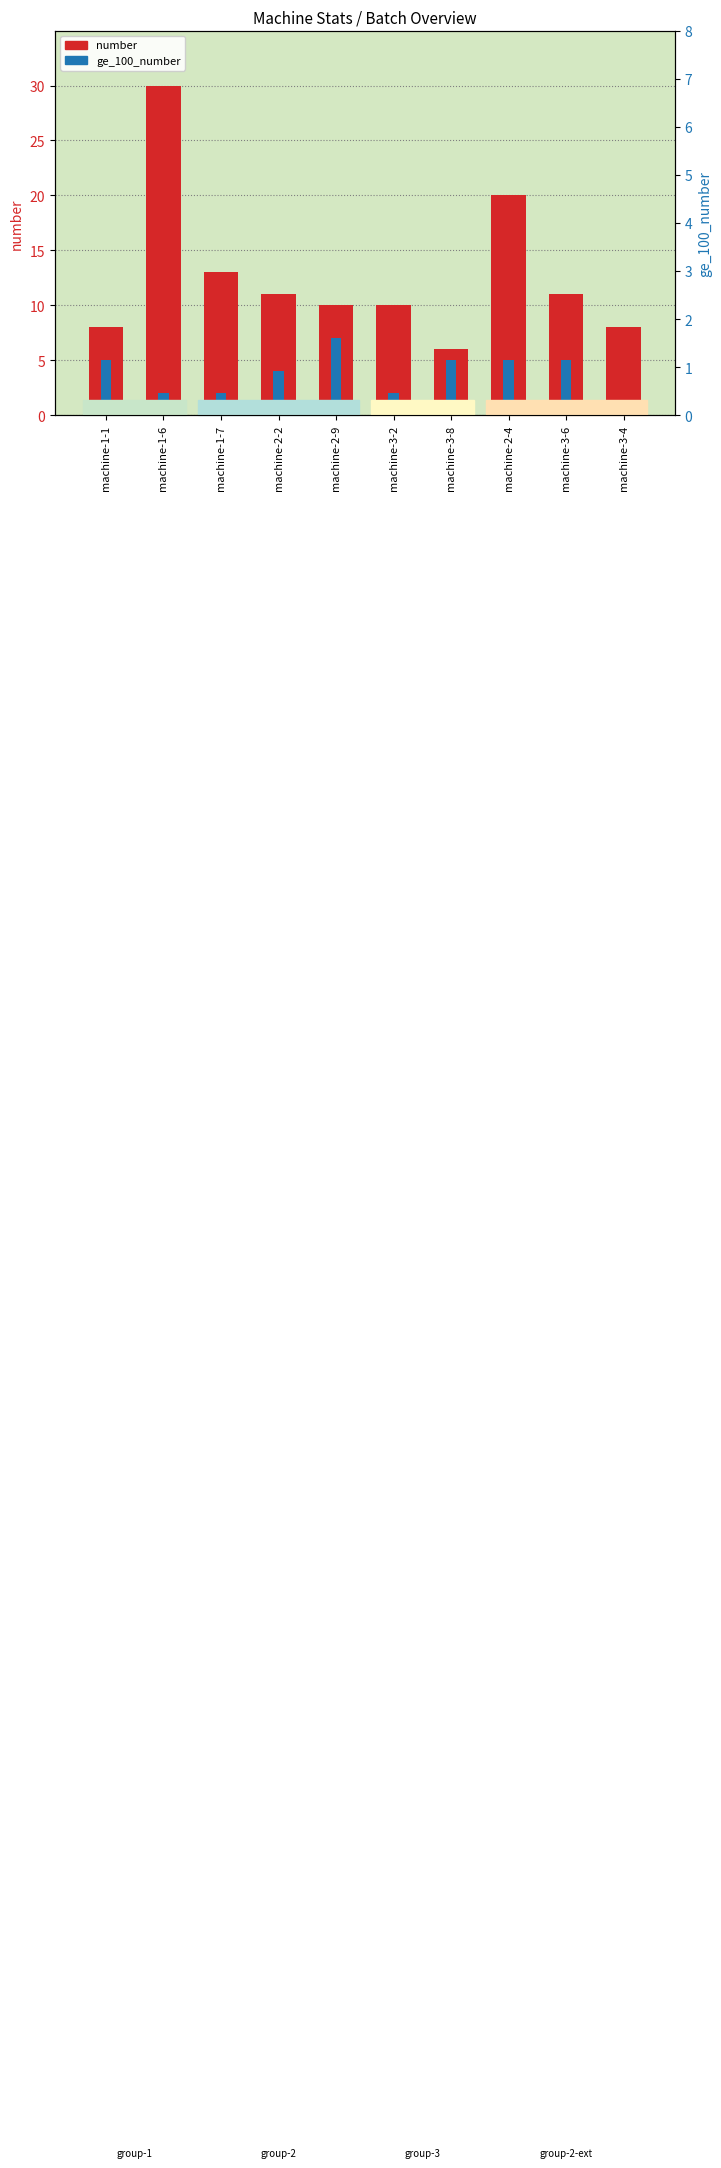

What position from the right is machine-1-1?

10